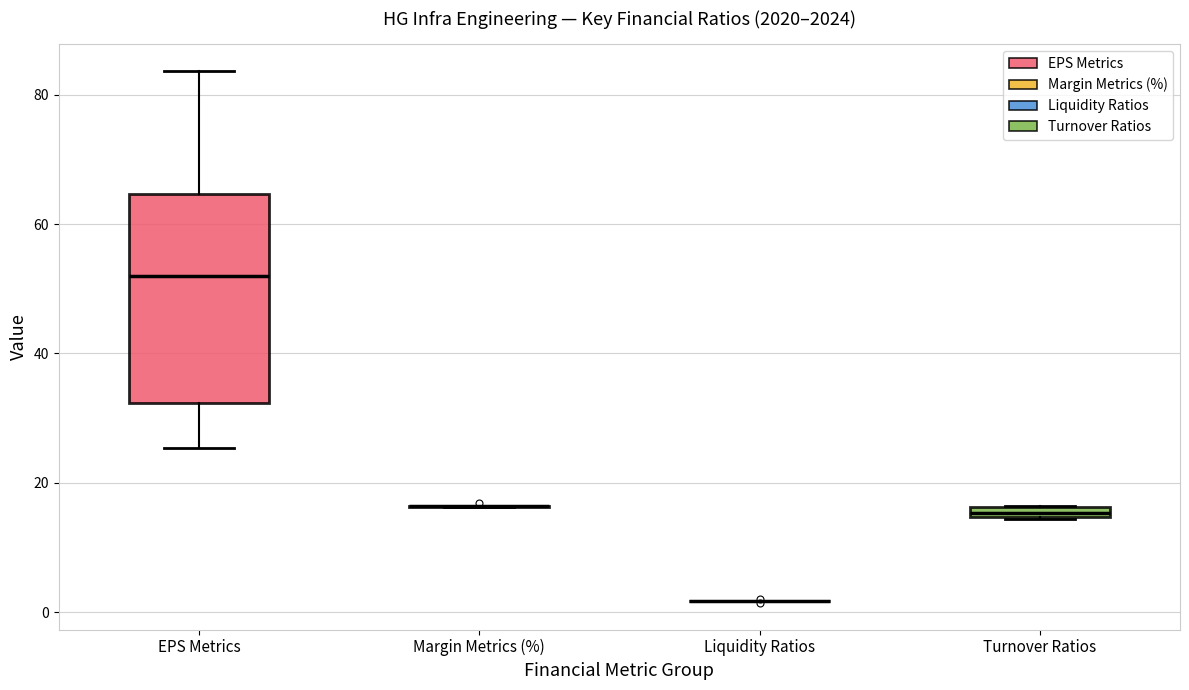

Where is the lower edge of the box for Turnover Ratios on the y-axis? The values are not printed on the chart, so give them approximately, as read against the axis.

14